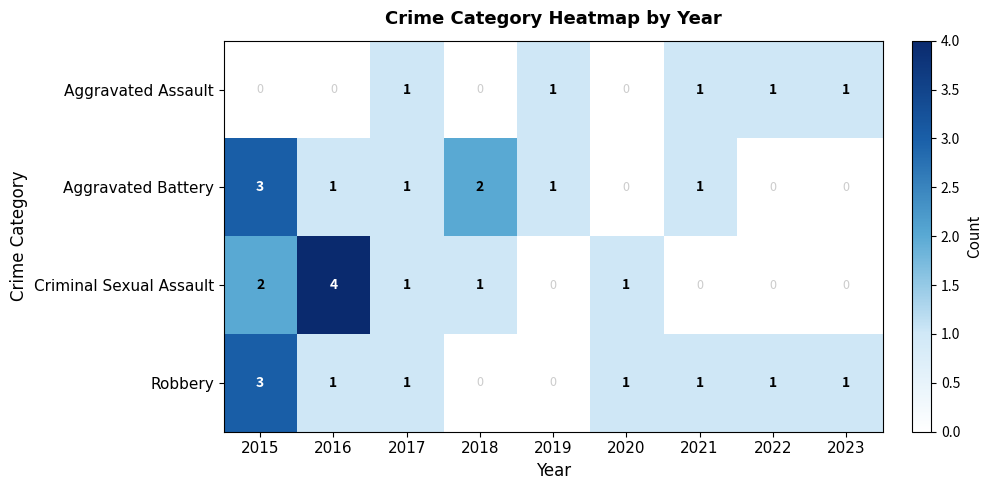

At which category is the sum across all series the highest?

2015